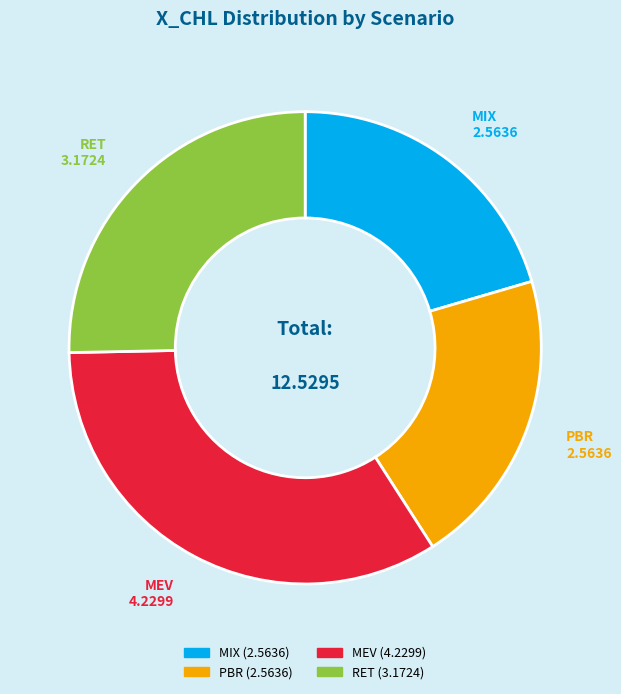

What is the largest slice in the pie chart?

MEV